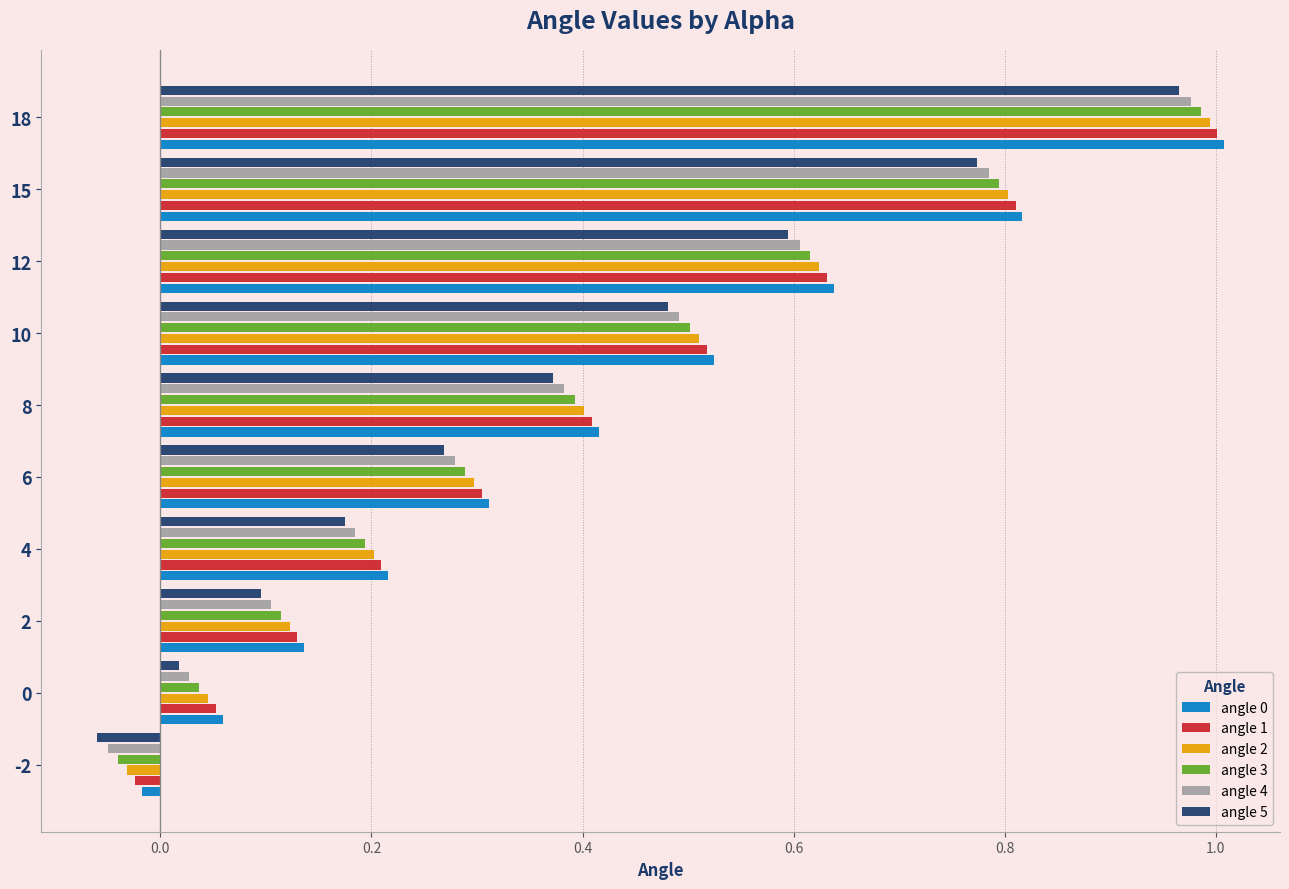

True or false: angle 1 has a value of 0.5 at 10.

True